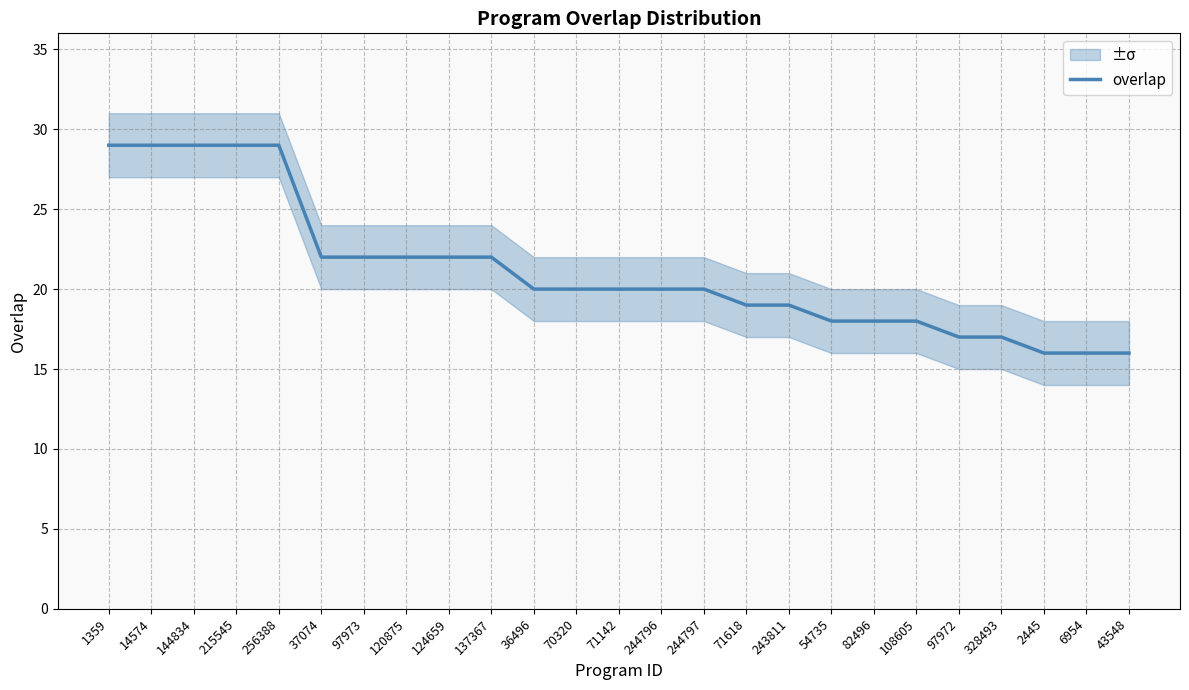

What is the label of the 17th point from the right?

124659